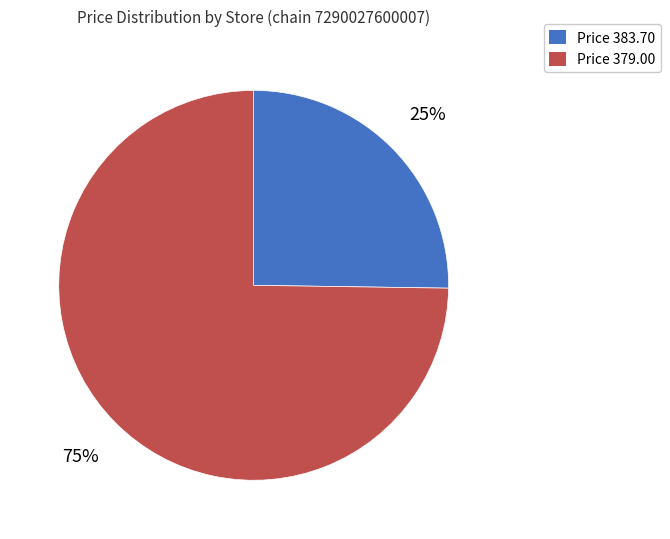

Is there any slice that represents more than half of the pie?

Yes